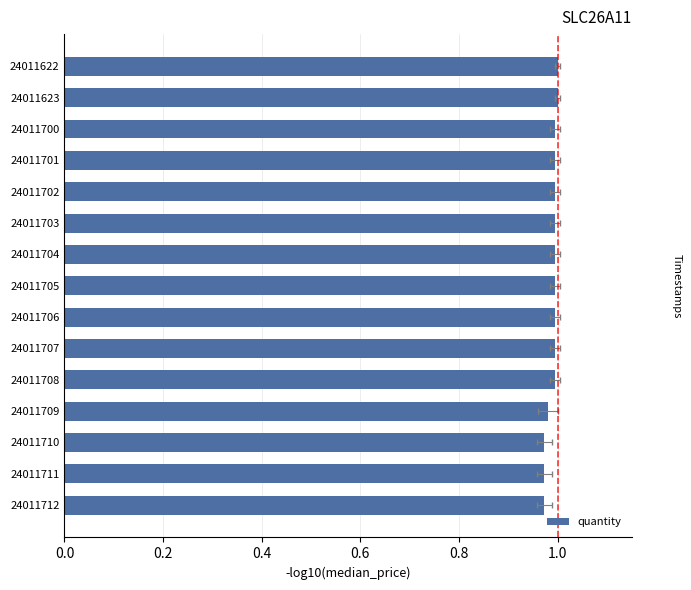

Reading left to right, transcribe all the data shown in this chart.

1.0	1.0	1.0	1.0	1.0	1.0	1.0	1.0	1.0	1.0	1.0	1.0	1.0	1.0	1.0